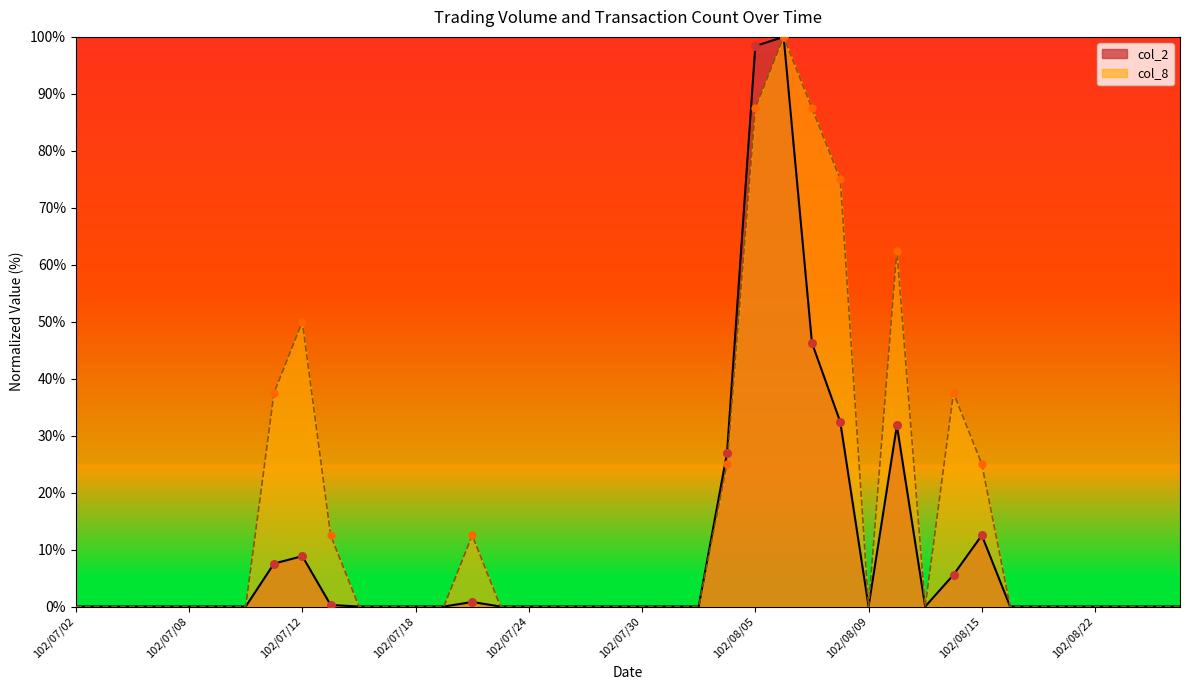

Which series contains the highest Y value?

col_2